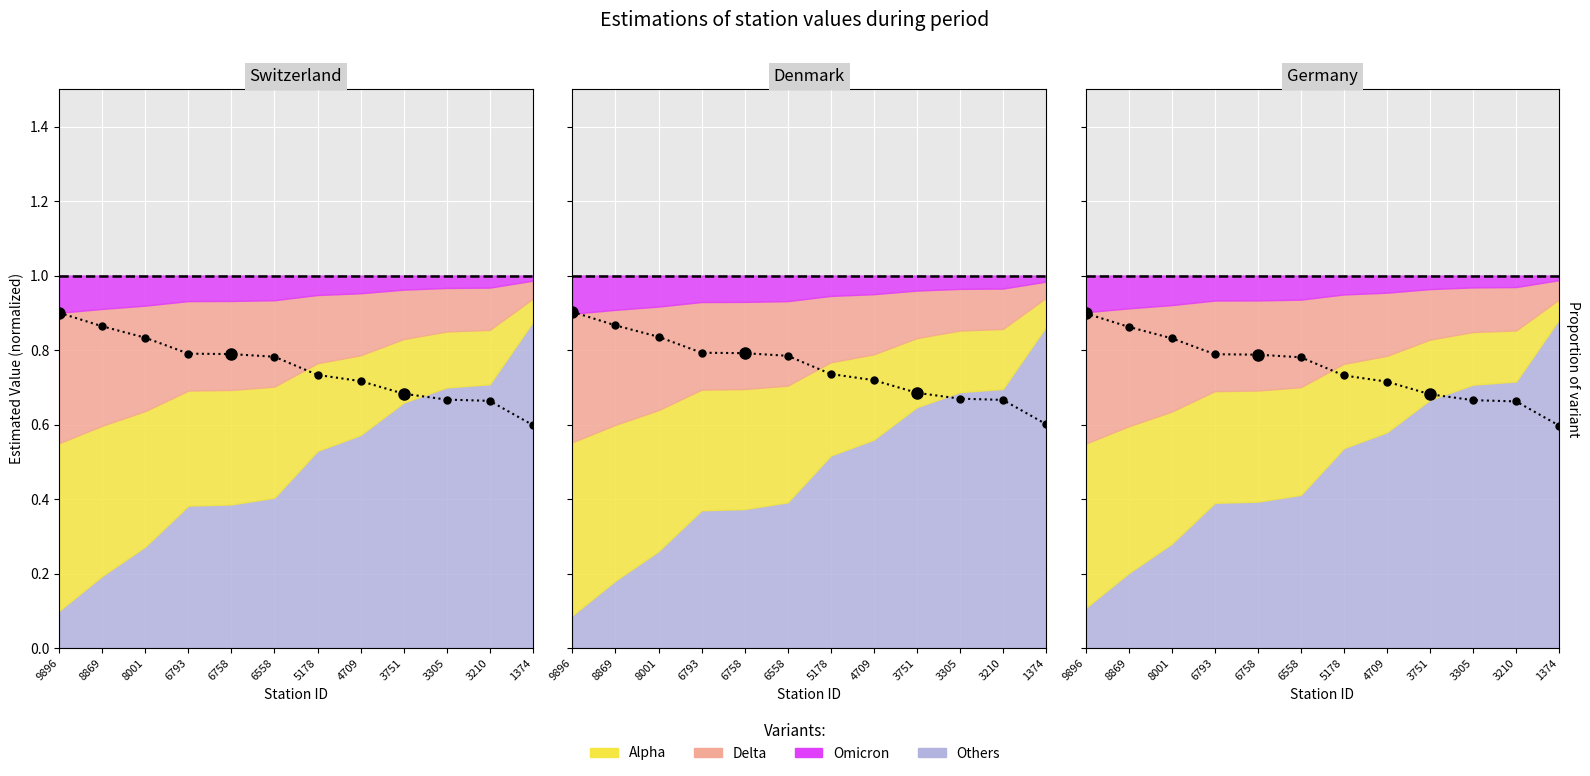

List the labels in order of value, smallest first.

1374, 3210, 3305, 3751, 4709, 5178, 6558, 6758, 6793, 8001, 8869, 9896